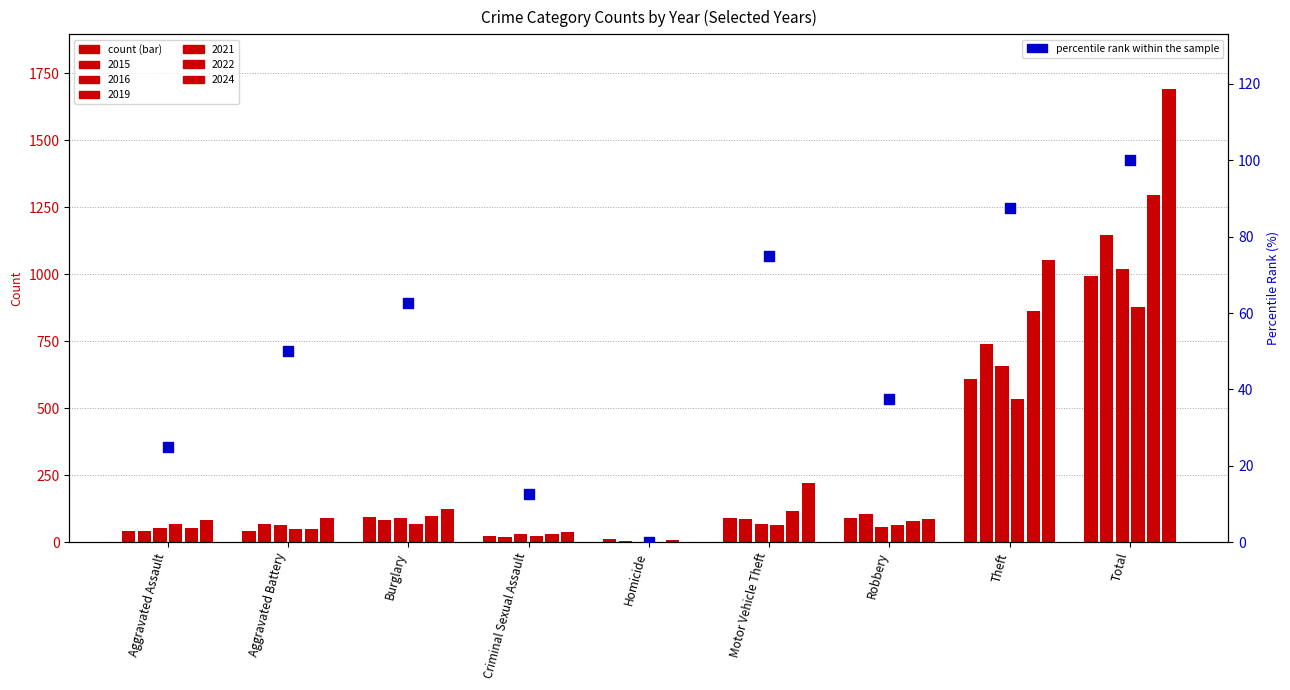

Between Total and Criminal Sexual Assault, which is larger?

Total